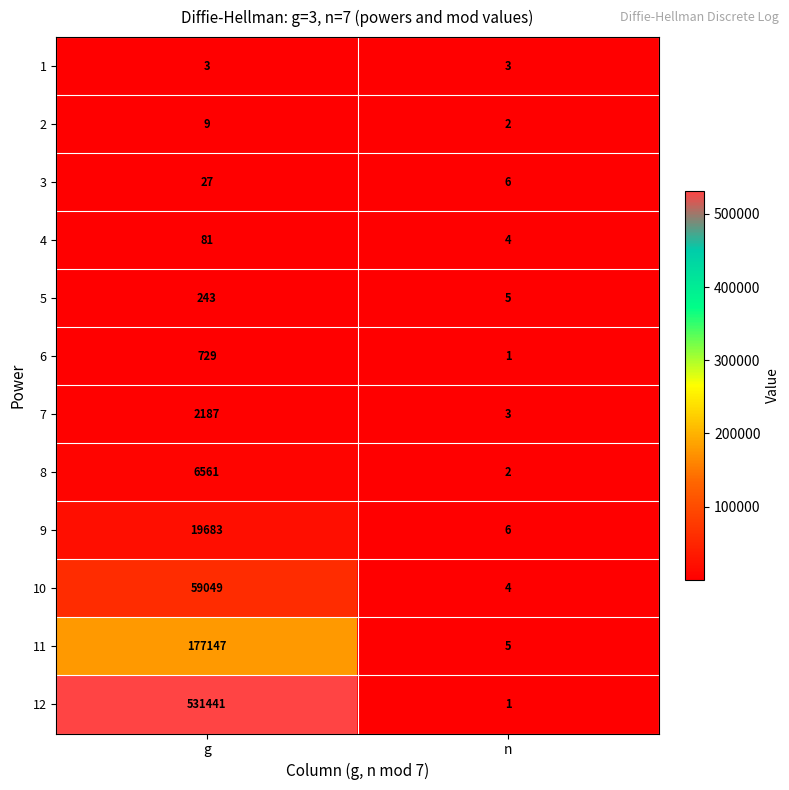

True or false: 4 has a value of 7 at n.

False